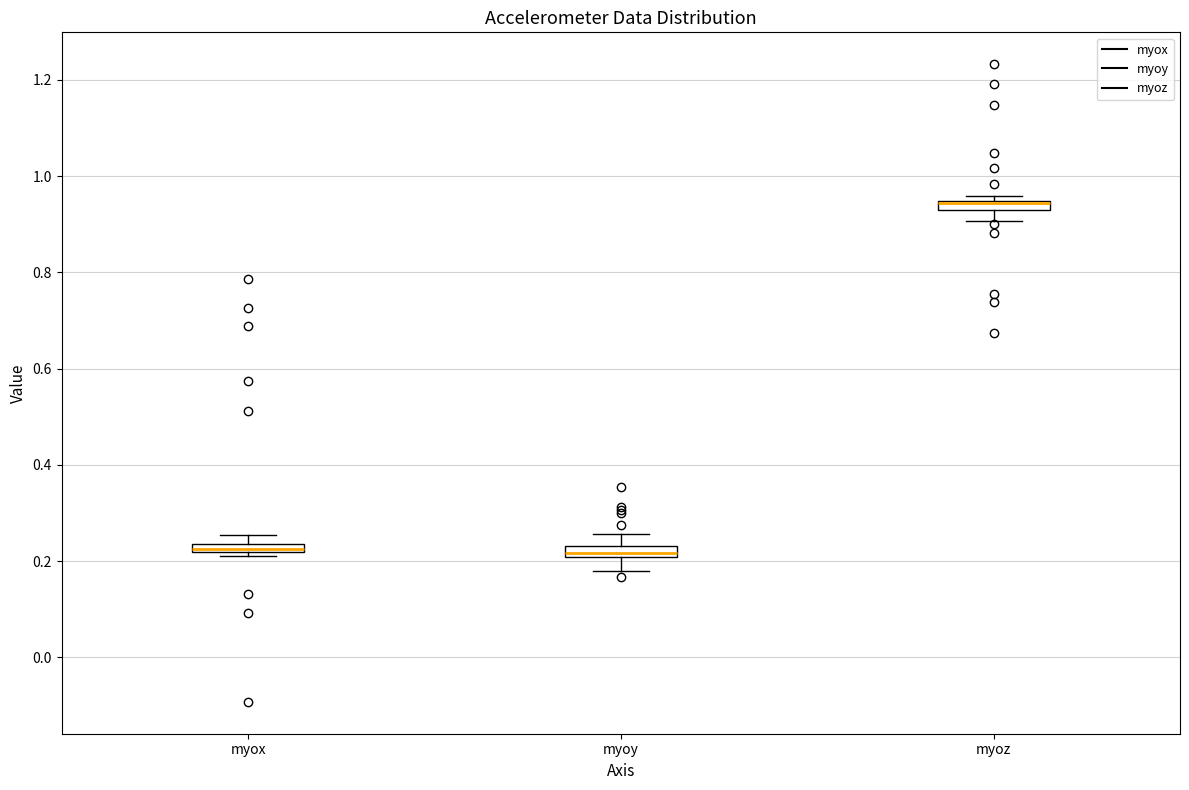

Where is the lower edge of the box for myox on the y-axis? The values are not printed on the chart, so give them approximately, as read against the axis.

0.22